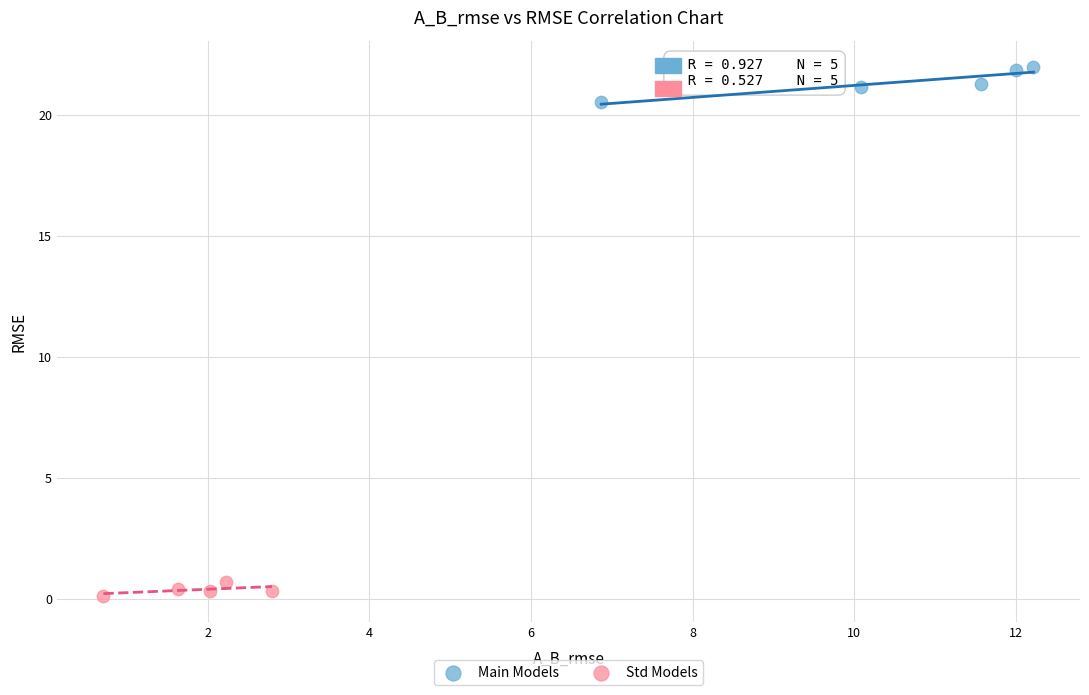

Which series contains the lowest Y value?

Std Models